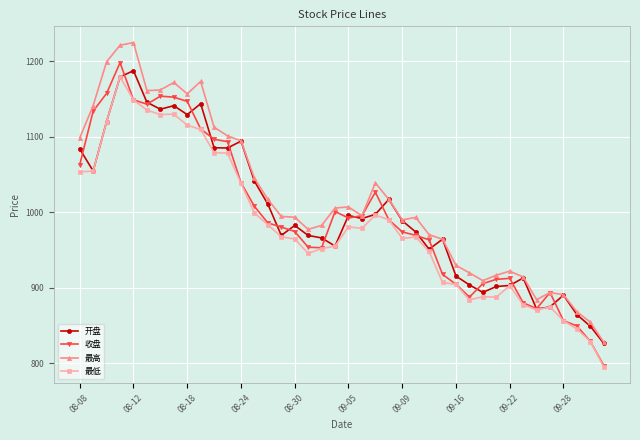

True or false: 最低 and 最高 intersect in this chart.

False